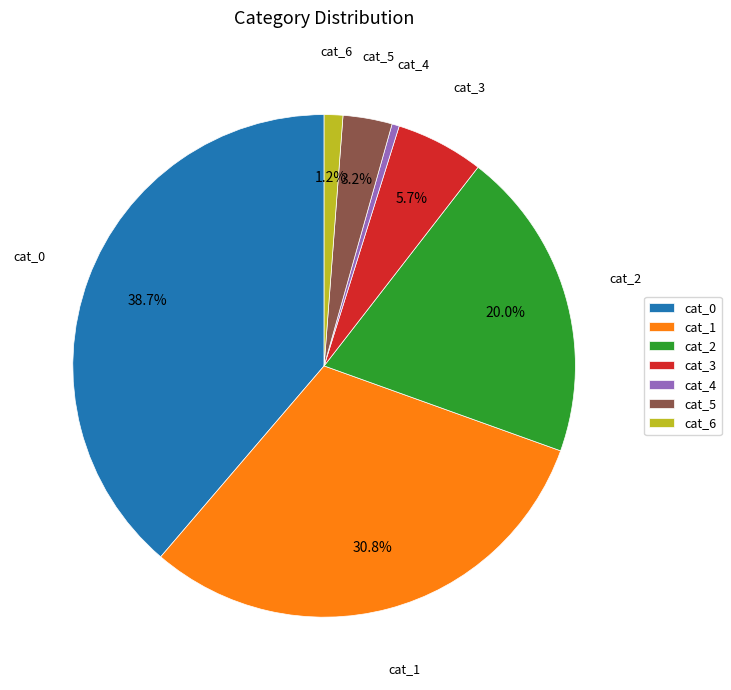

Is the sum of cat_0 and cat_6 greater than half?

No